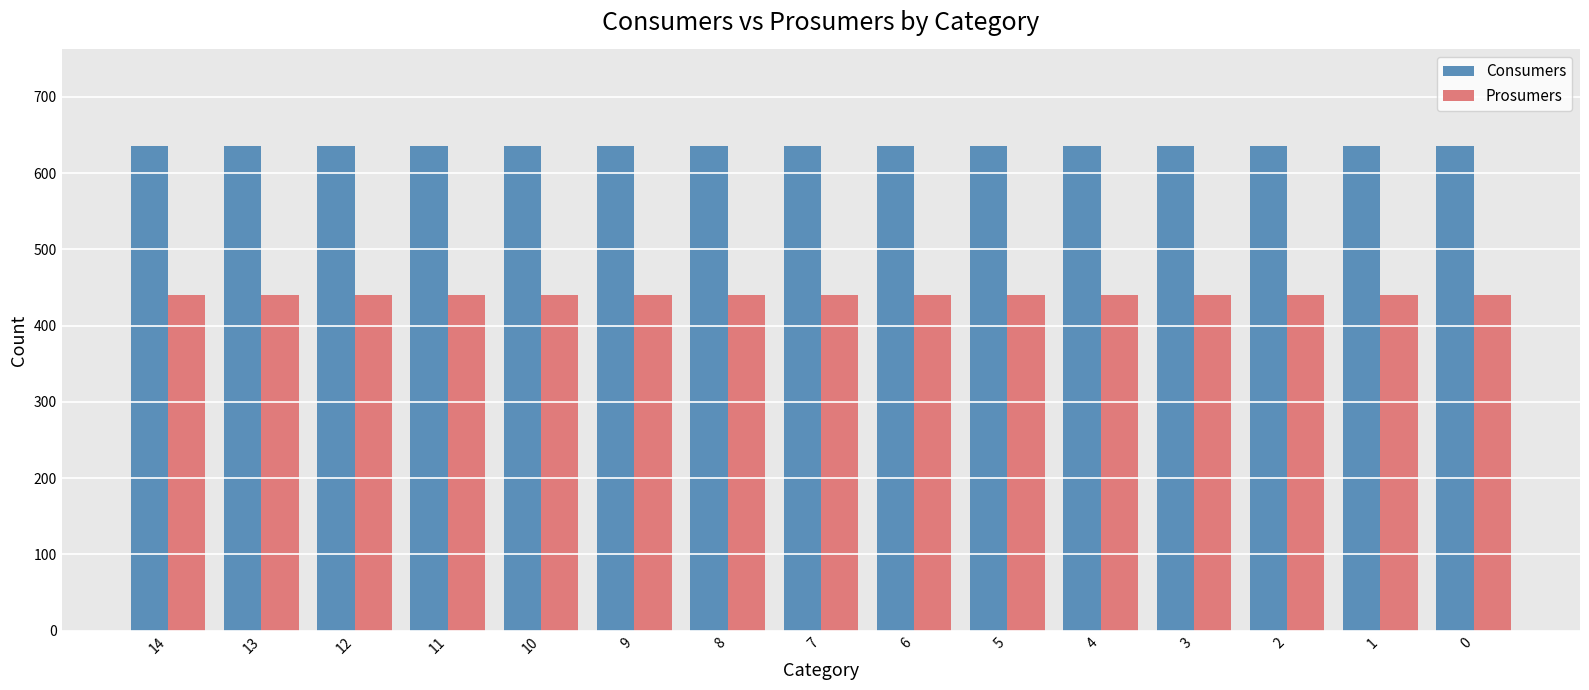

What is the sum of all Prosumers values?

6600